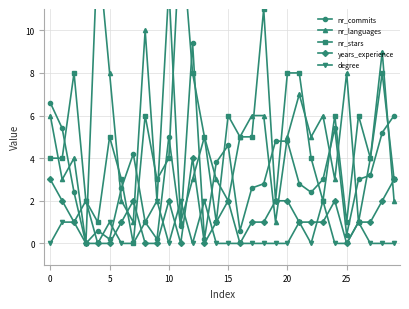

True or false: nr_commits has more than 2 points higher than both neighbors.

True